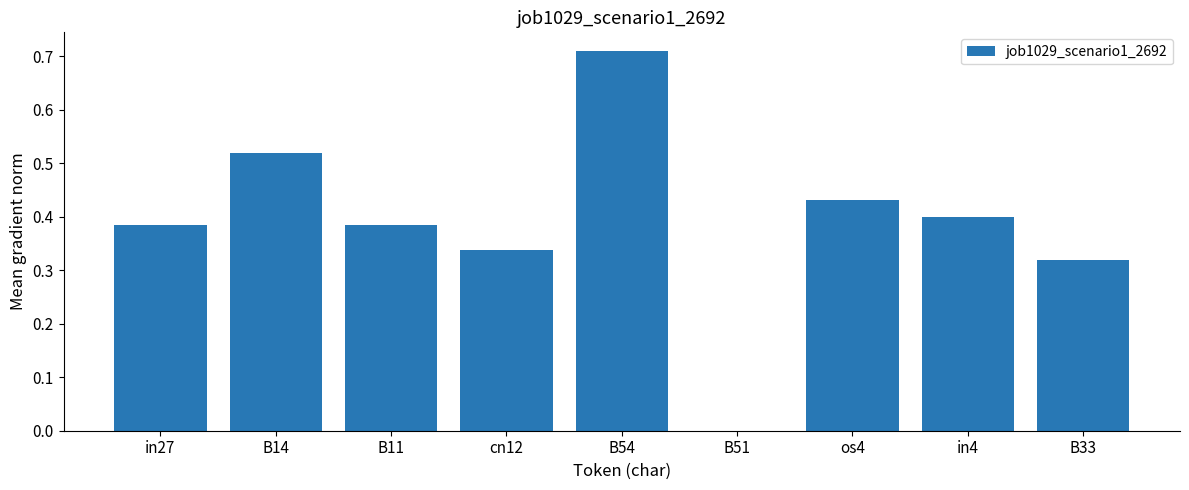

What is the sum of all values?

3.5